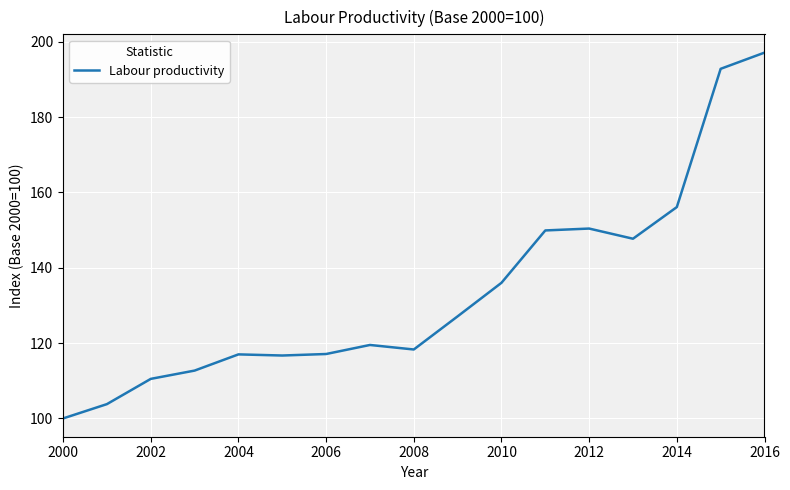

What is the difference between the maximum and minimum values?

97.1